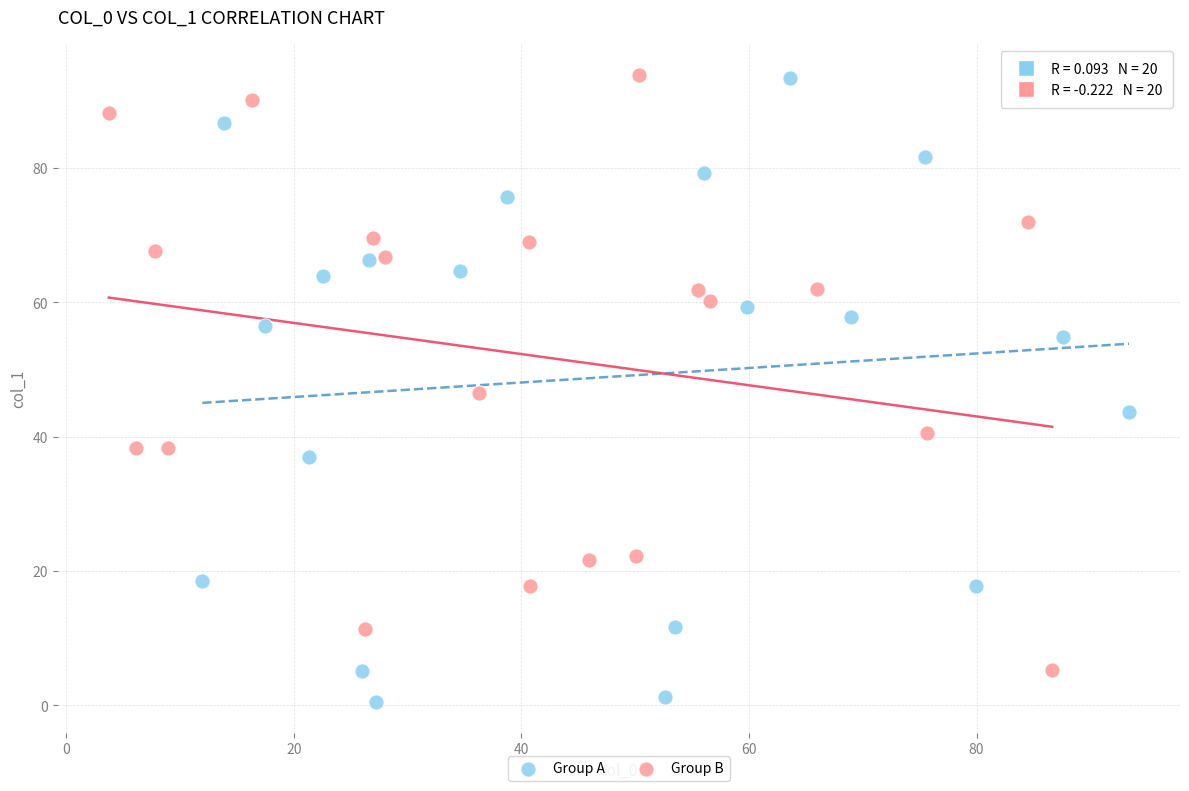

Which series has the widest spread of Y values?

Group A